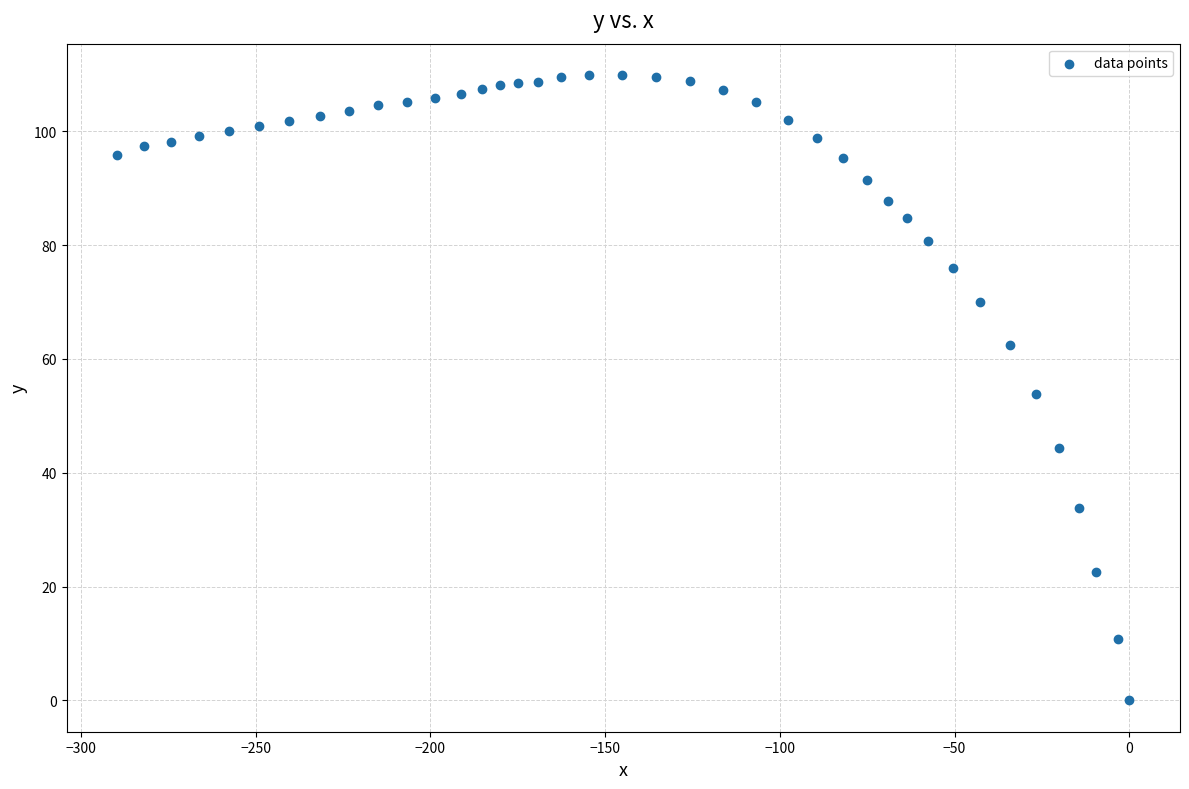

What is the range of X values (max minus min)?

289.6